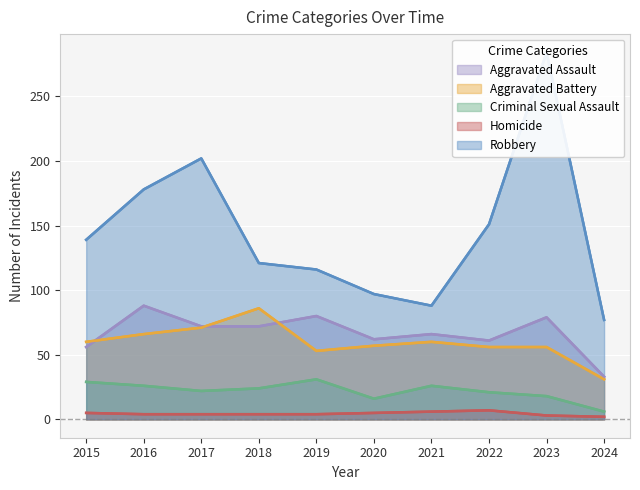

True or false: Criminal Sexual Assault and Aggravated Battery cross at least once.

False